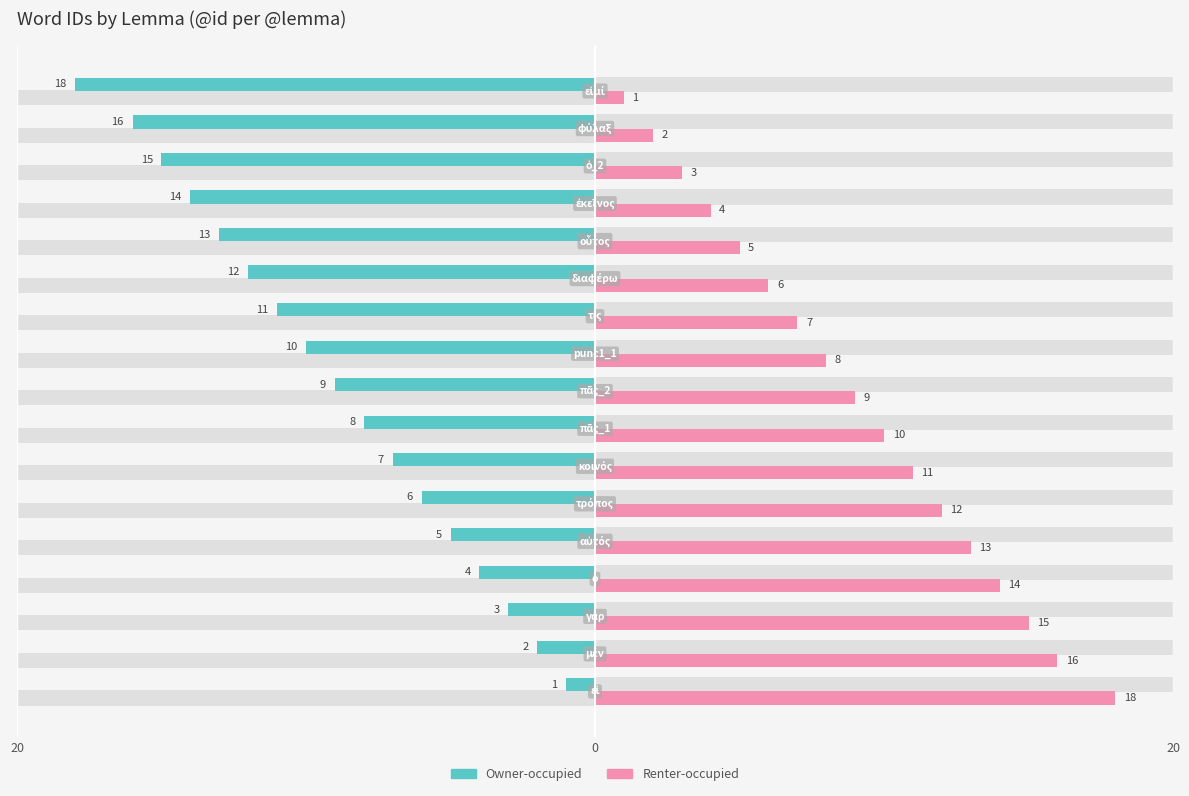

Which series has the widest spread of values?

Owner-occupied